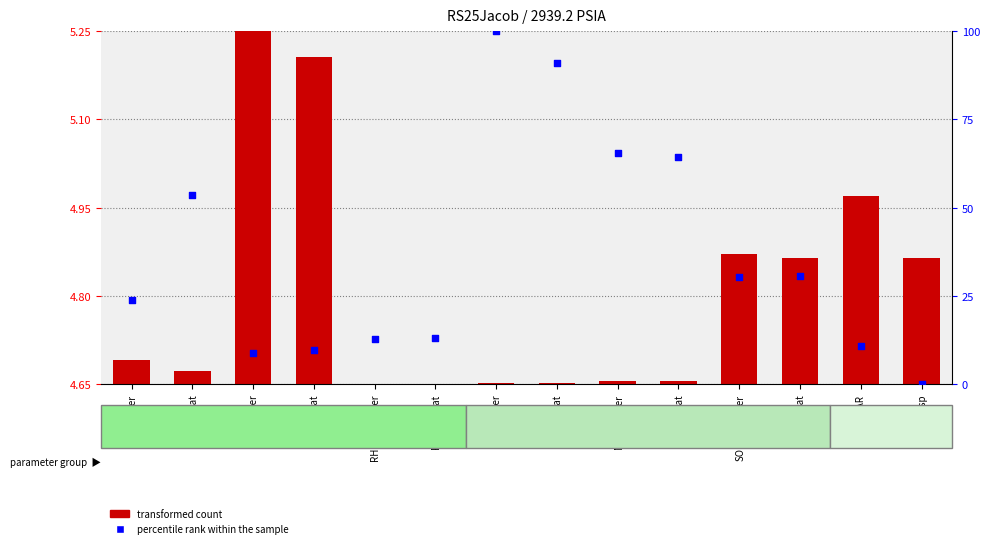

Which series contains the highest Y value?

percentile rank within the sample